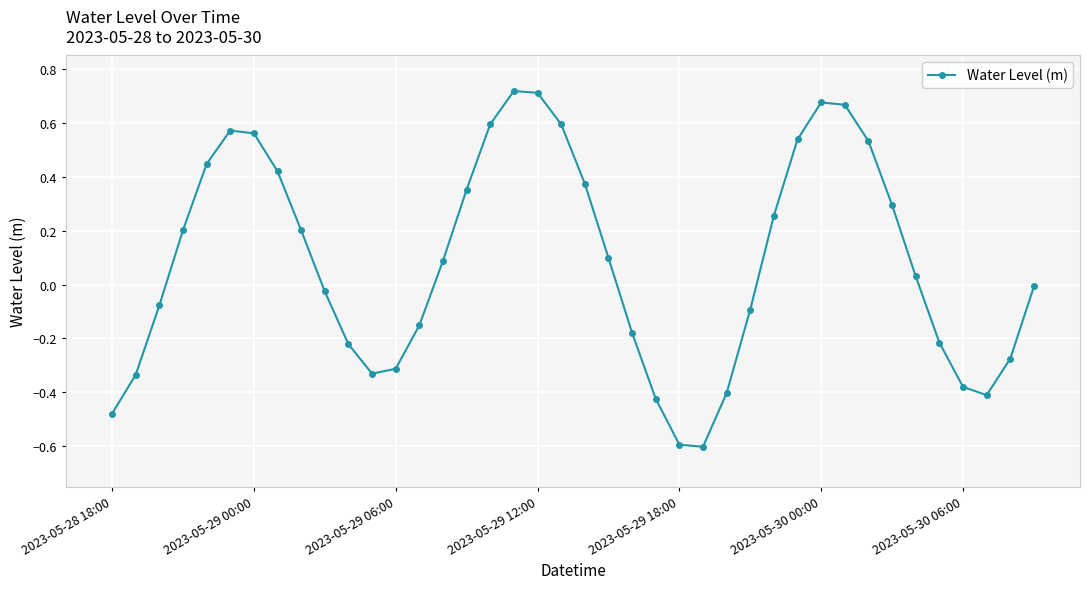

What is the minimum value shown in the chart?

-0.6